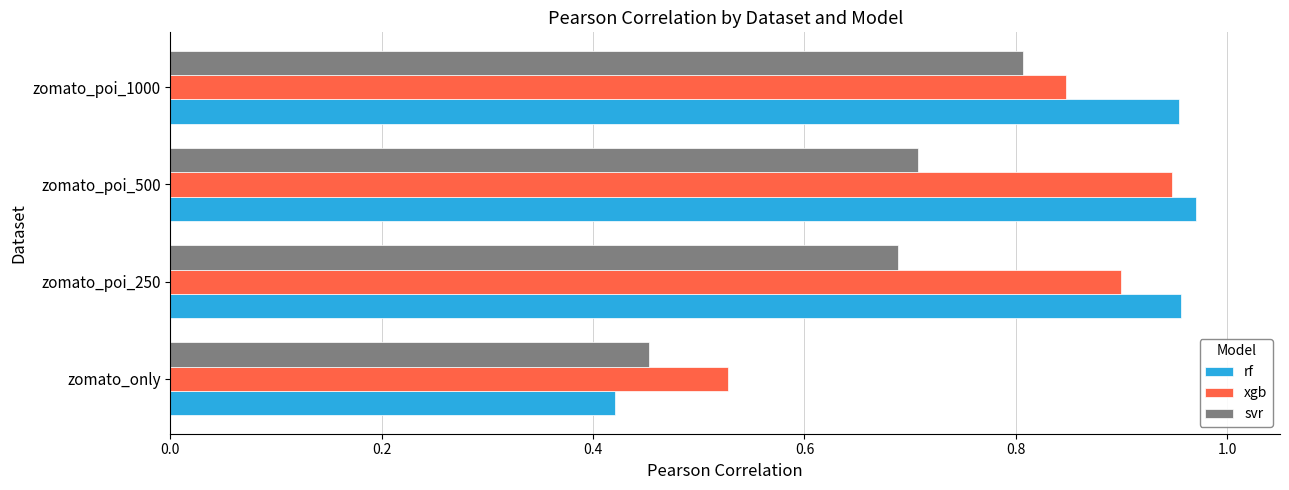

Is the value of xgb at zomato_poi_1000 greater than the value of svr at zomato_poi_500?

Yes